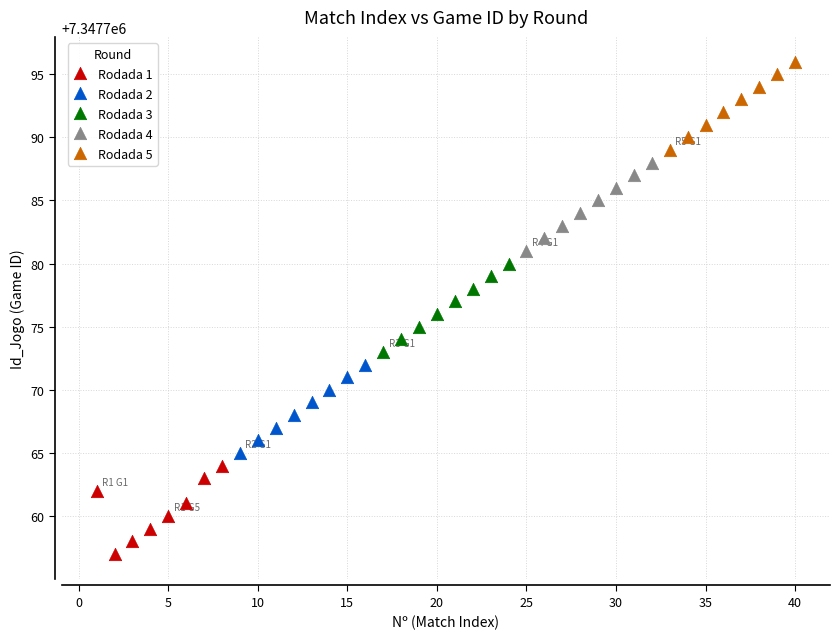

Which series contains the lowest Y value?

Rodada 1